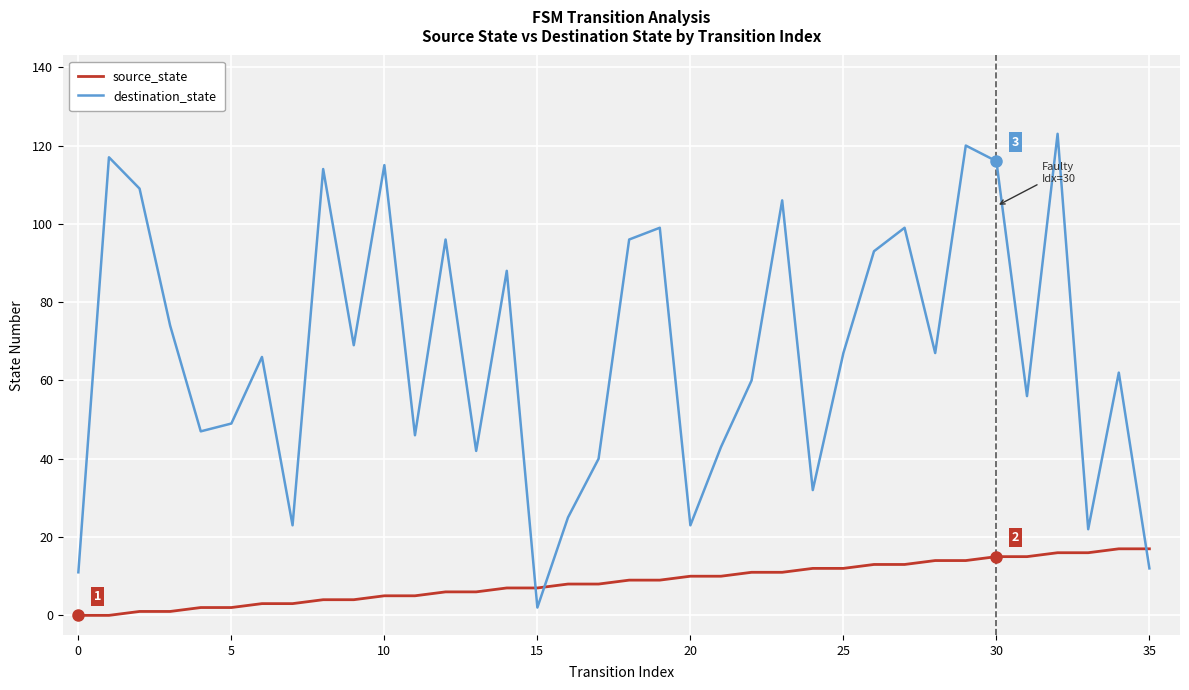

Is this an area chart (filled region under the line)?

No